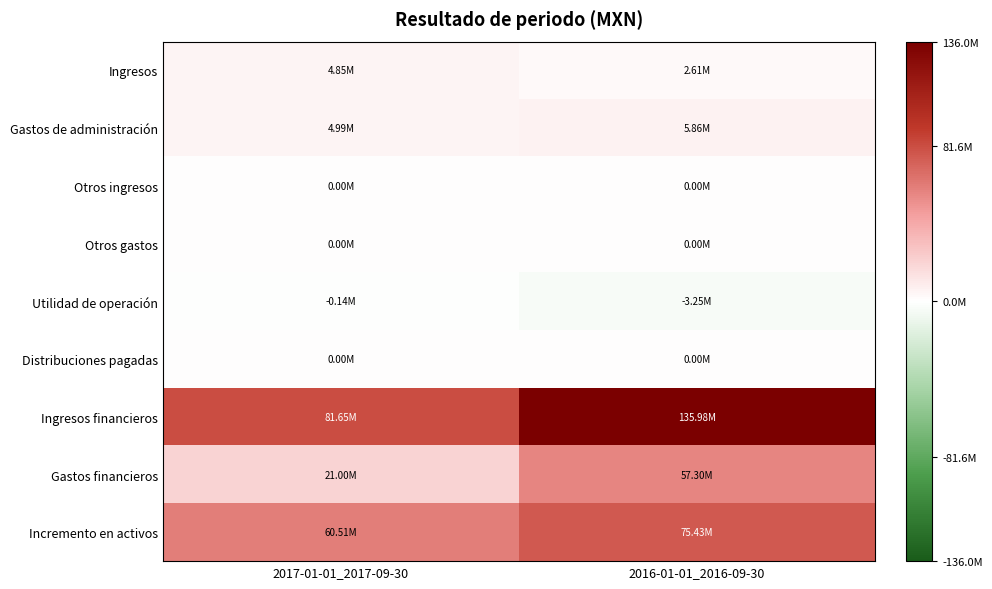

Which series has the largest total across all categories?

Ingresos financieros